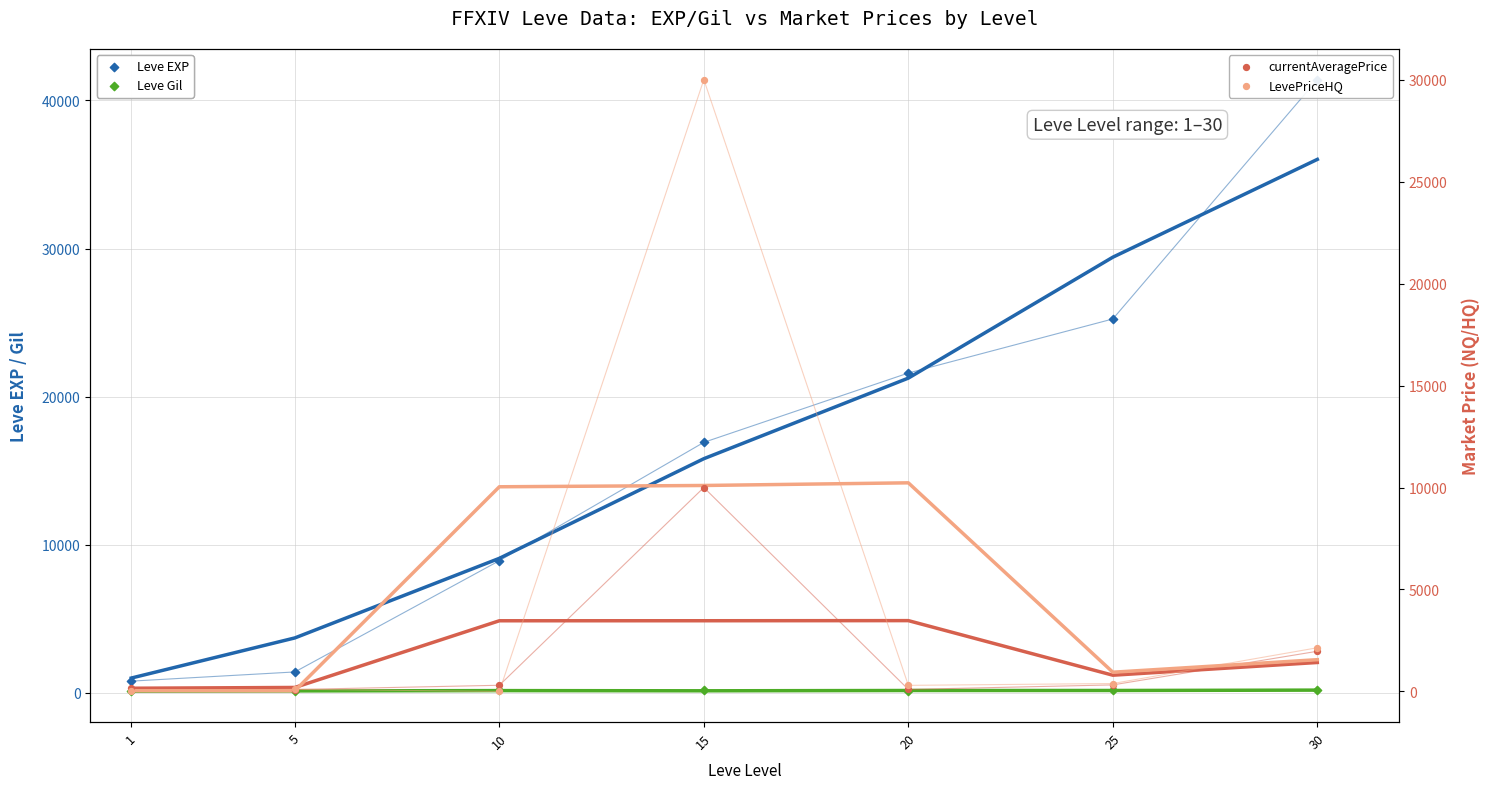

Which series has the widest spread of Y values?

Leve EXP